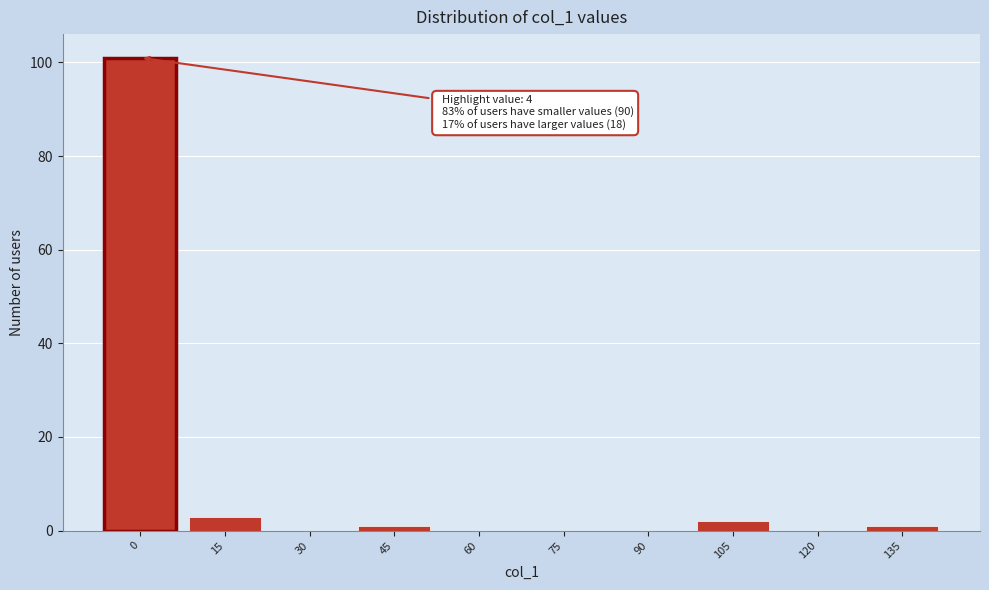

Reading right to left, extract all data points from this chart.

135=1	120=0	105=2	90=0	75=0	60=0	45=1	30=0	15=3	0=101